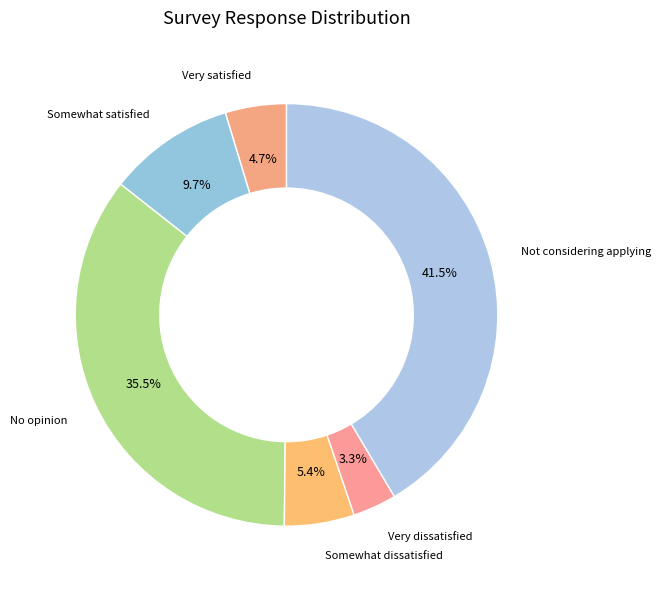

Which slice is the largest?

Not considering applying